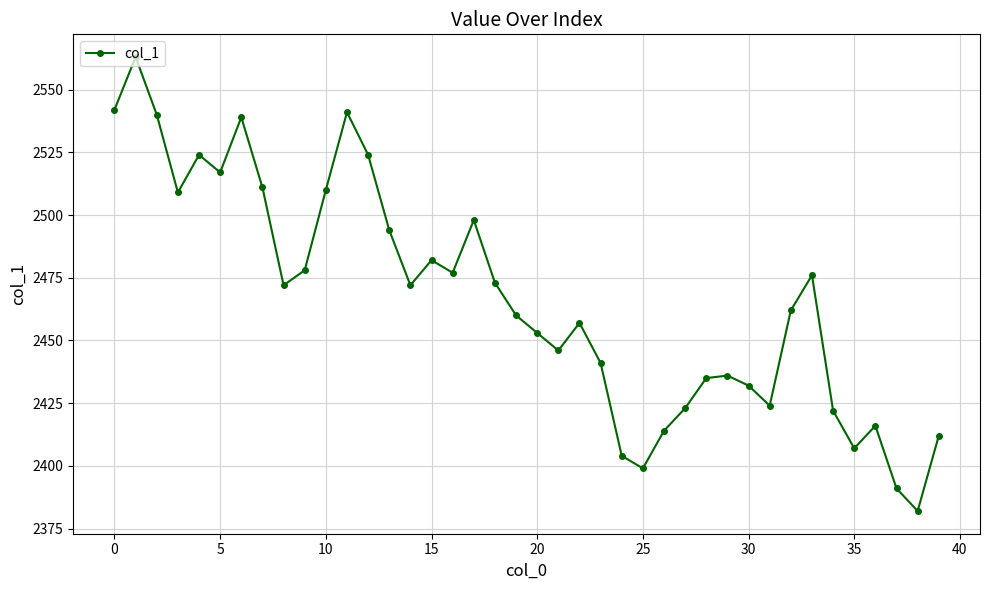

What is the difference between the maximum and minimum values?

181